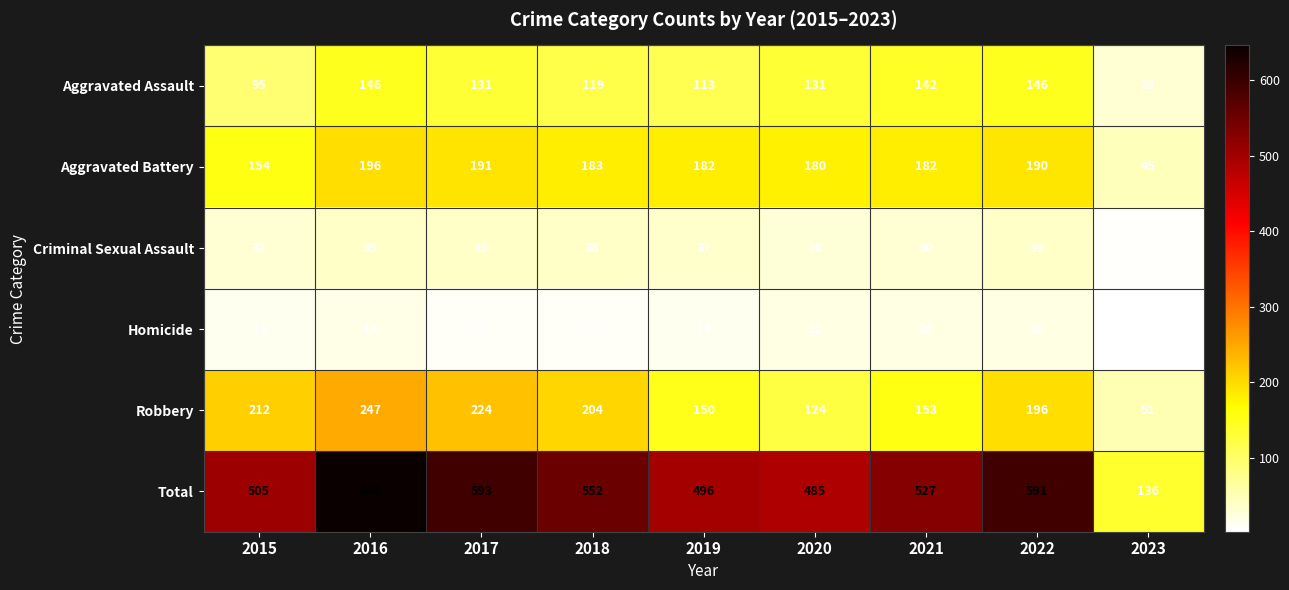

At which category does the chart reach its minimum across all series?

2023